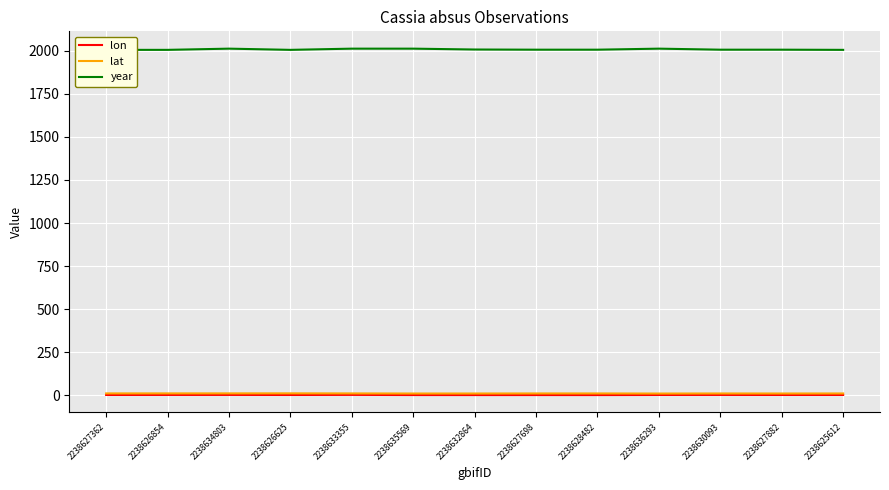

True or false: year and lat intersect in this chart.

False